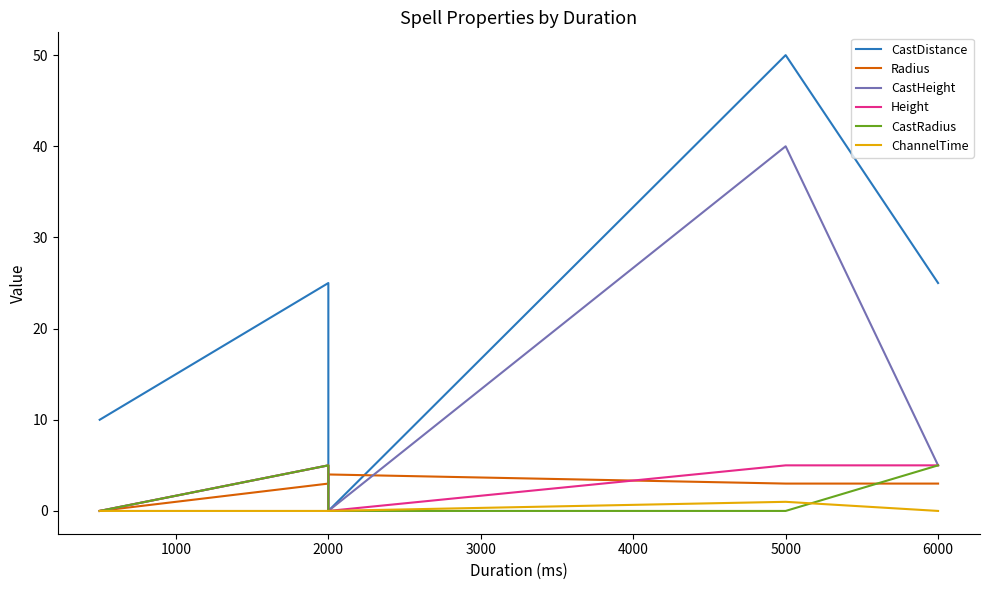

True or false: CastRadius and CastHeight intersect in this chart.

False